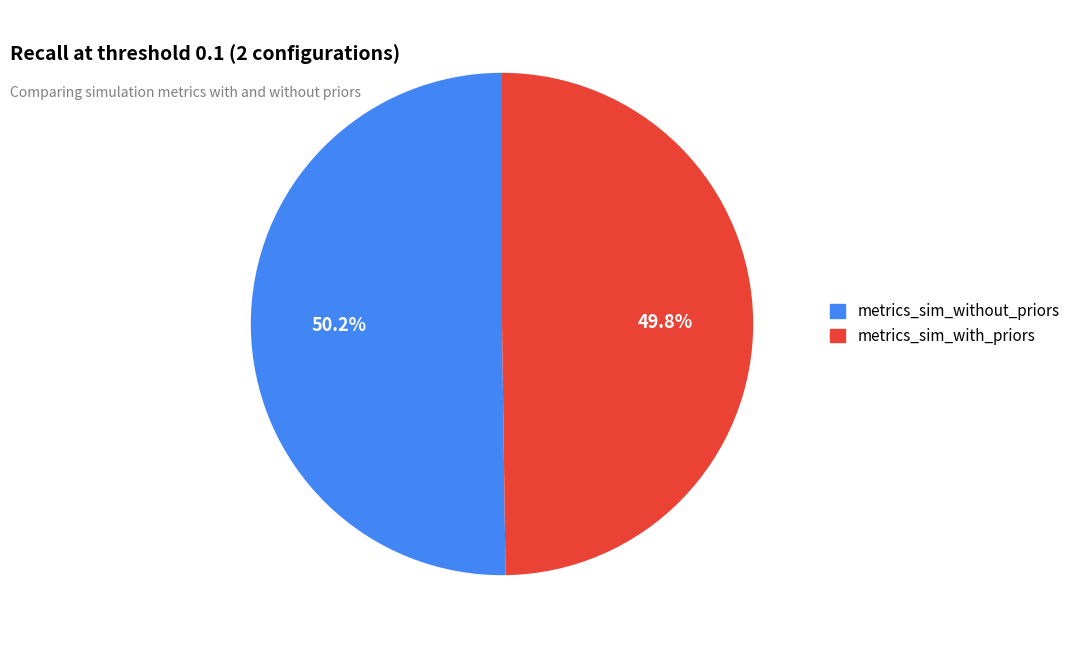

Is there a majority slice in this chart?

Yes